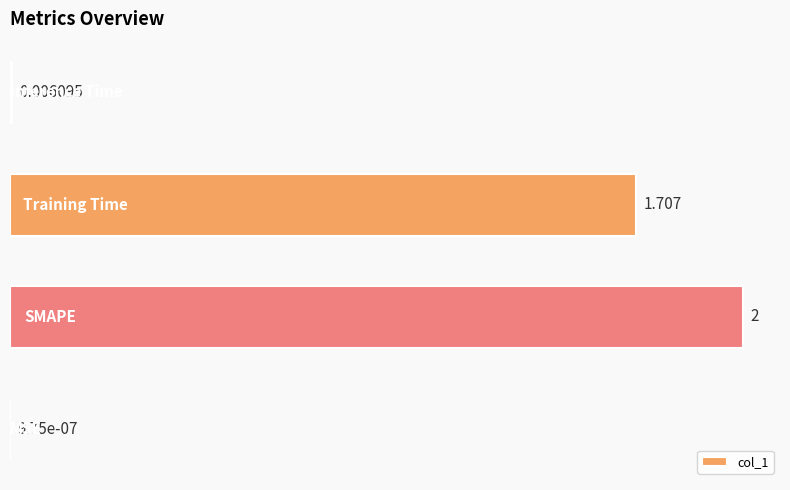

Rank the categories by value from lowest to highest.

0, 3, 2, 1